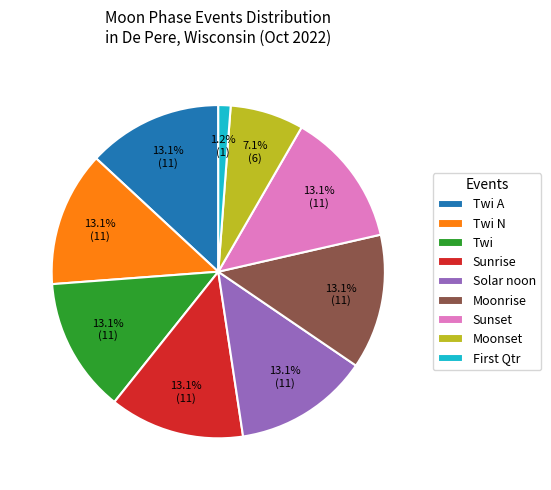

What percentage do Twi A and Solar noon together represent?

26.2%